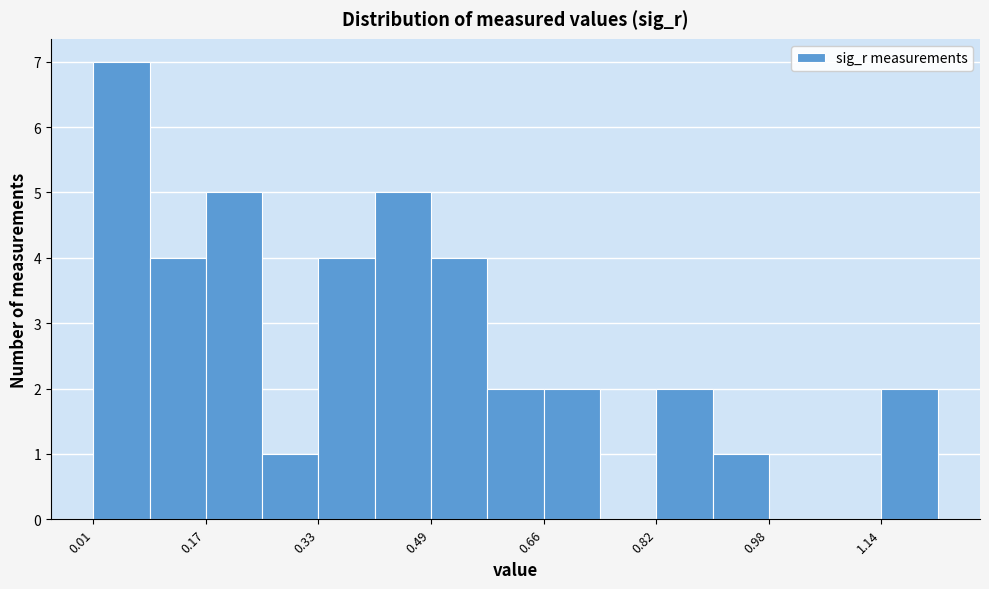

Reading left to right, list every bar in this chart as the range it spans on the x-axis followed by its height. Neither the bar edges nor the heights are printed on the chart, so give them approximately, as read against the axes.

0.00 to 0.08: 7
0.08 to 0.18: 4
0.18 to 0.26: 5
0.26 to 0.34: 1
0.34 to 0.42: 4
0.42 to 0.50: 5
0.50 to 0.58: 4
0.58 to 0.66: 2
0.66 to 0.74: 2
0.74 to 0.82: 0
0.82 to 0.90: 2
0.90 to 0.98: 1
0.98 to 1.06: 0
1.06 to 1.14: 0
1.14 to 1.22: 2